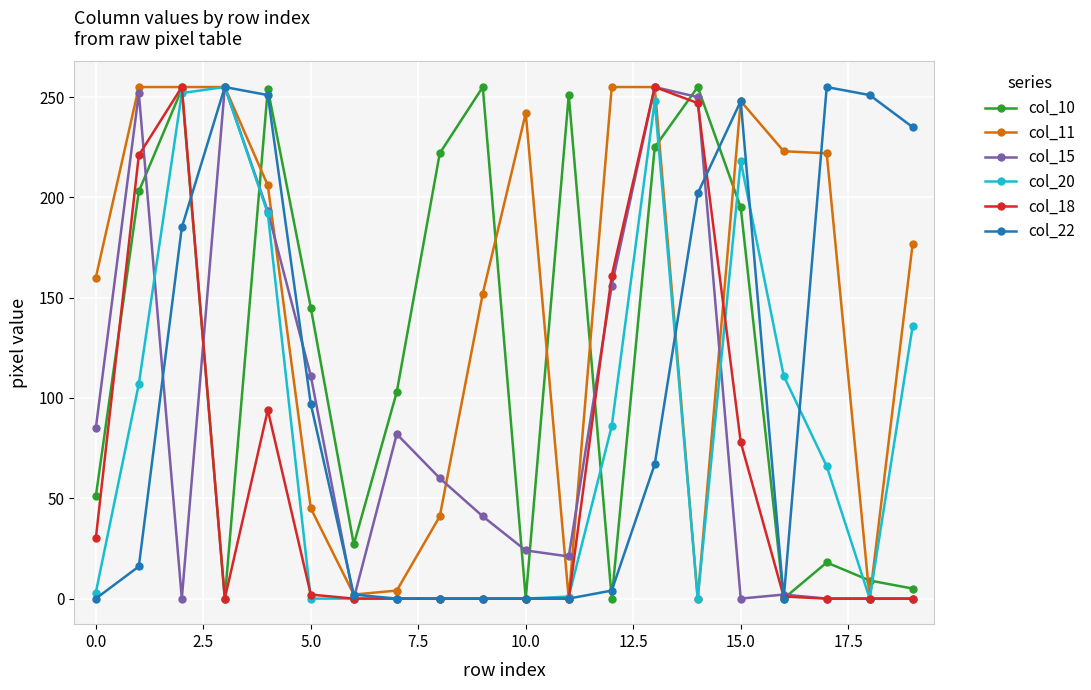

True or false: col_22 has more than 1 points higher than both neighbors.

True